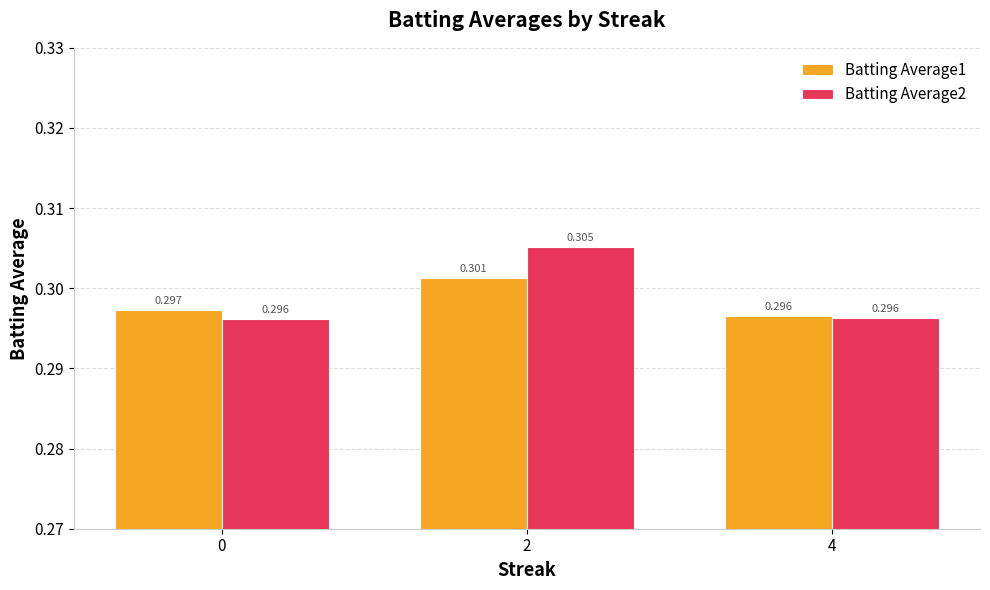

Is the value of Batting Average1 at 0 greater than the value of Batting Average2 at 4?

Yes